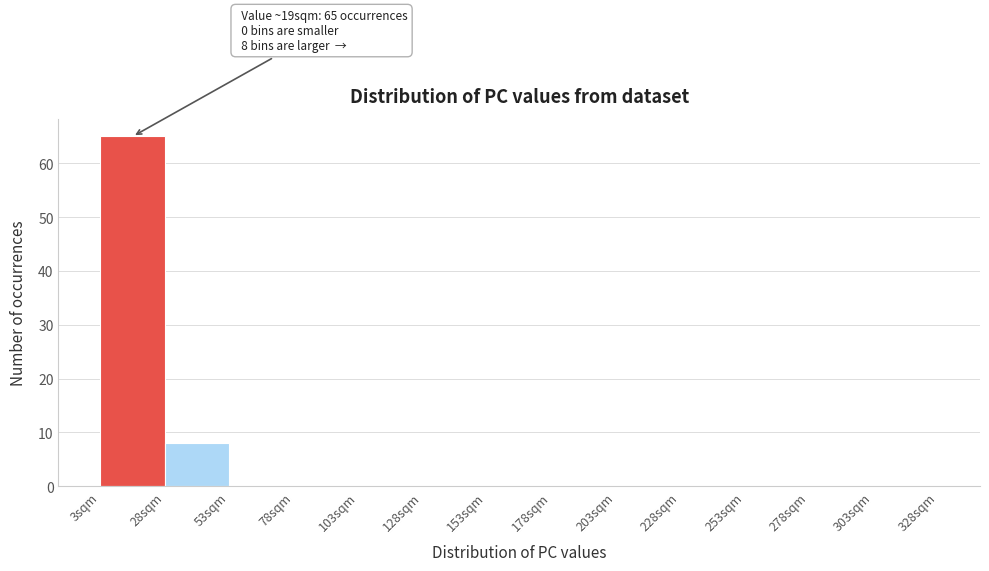

Which range on the x-axis has the tallest bar?

3 to 28